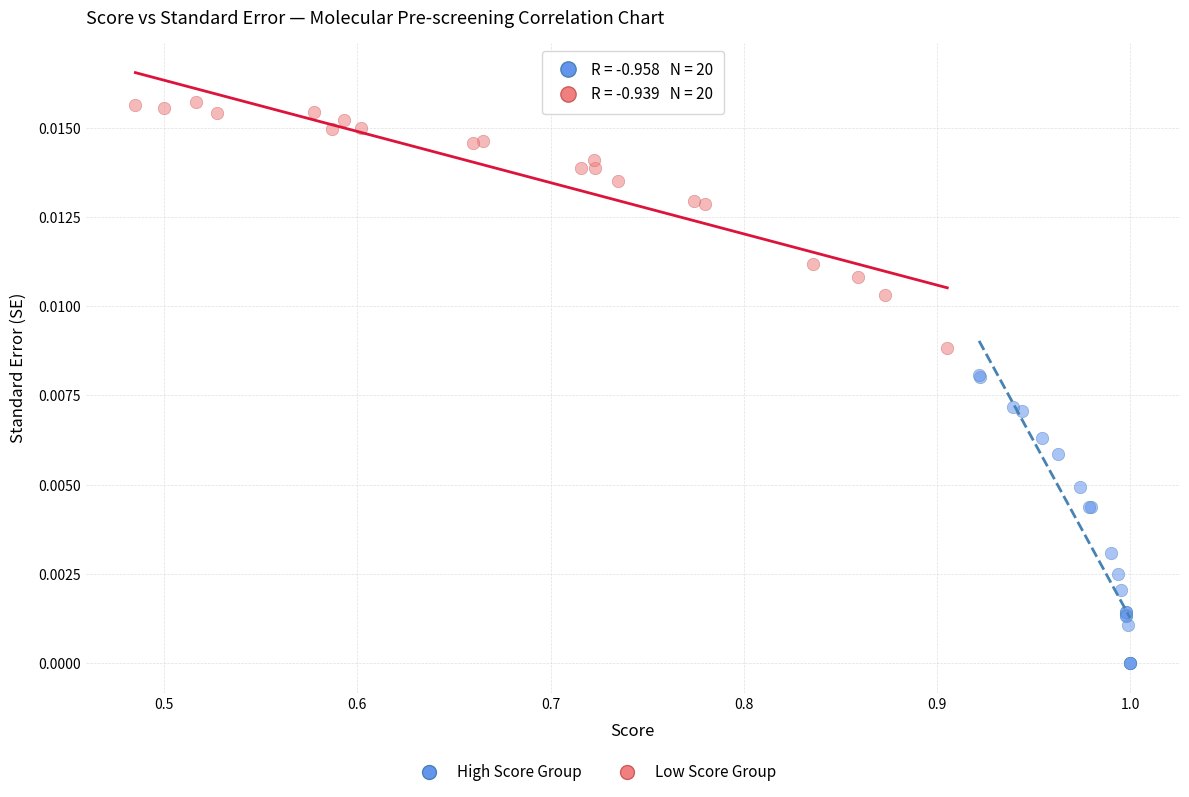

Which series has the widest spread of Y values?

High Score Group